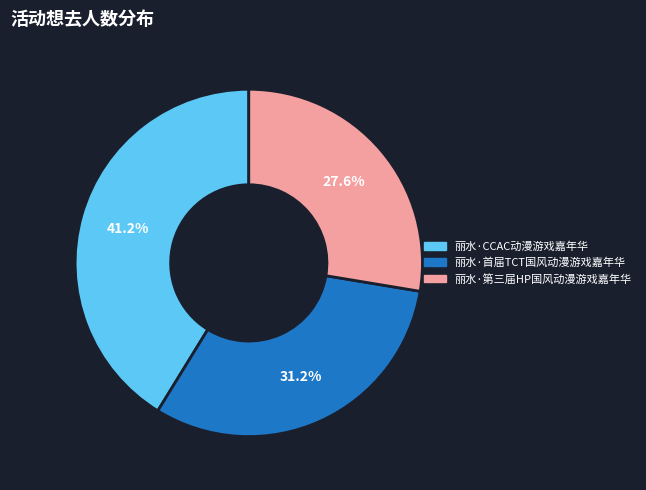

True or false: 丽水·CCAC动漫游戏嘉年华 accounts for 29% of the total.

False